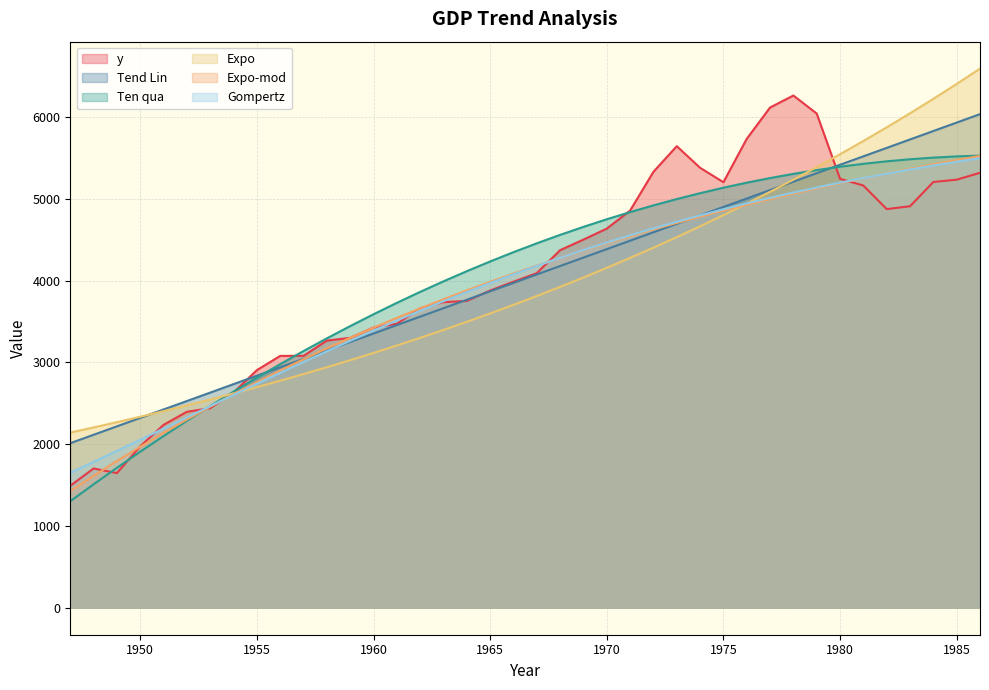

How many times do Expo and Tend Lin cross each other?

2